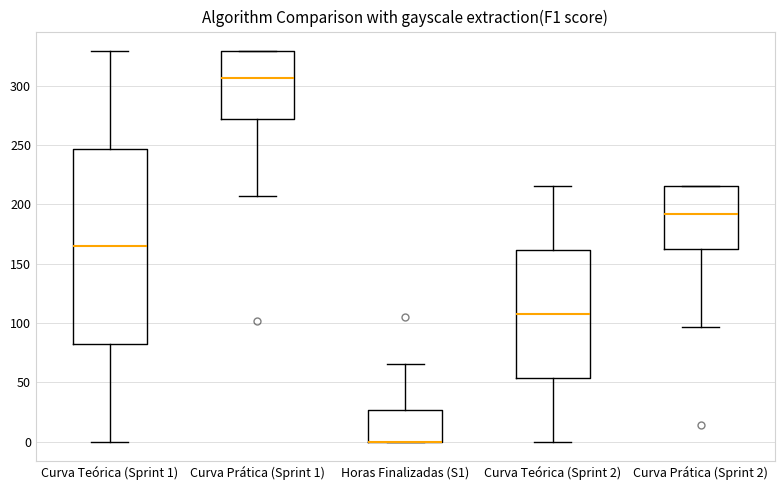

Reading left to right, transcribe this box plot: for each box, give where its median line is, the range the box spans, and where its two whiskers end, as read against the y-axis. The values are not printed on the chart, so give them approximately, as read against the axis.

Curva Teórica (Sprint 1): median 165, box 80 to 245, whiskers 0 to 330
Curva Prática (Sprint 1): median 305, box 270 to 330, whiskers 205 to 330
Horas Finalizadas (S1): median 0 (drawn on the box's lower edge), box 0 to 25, whiskers 0 to 65
Curva Teórica (Sprint 2): median 110, box 55 to 160, whiskers 0 to 215
Curva Prática (Sprint 2): median 190, box 160 to 215, whiskers 95 to 215